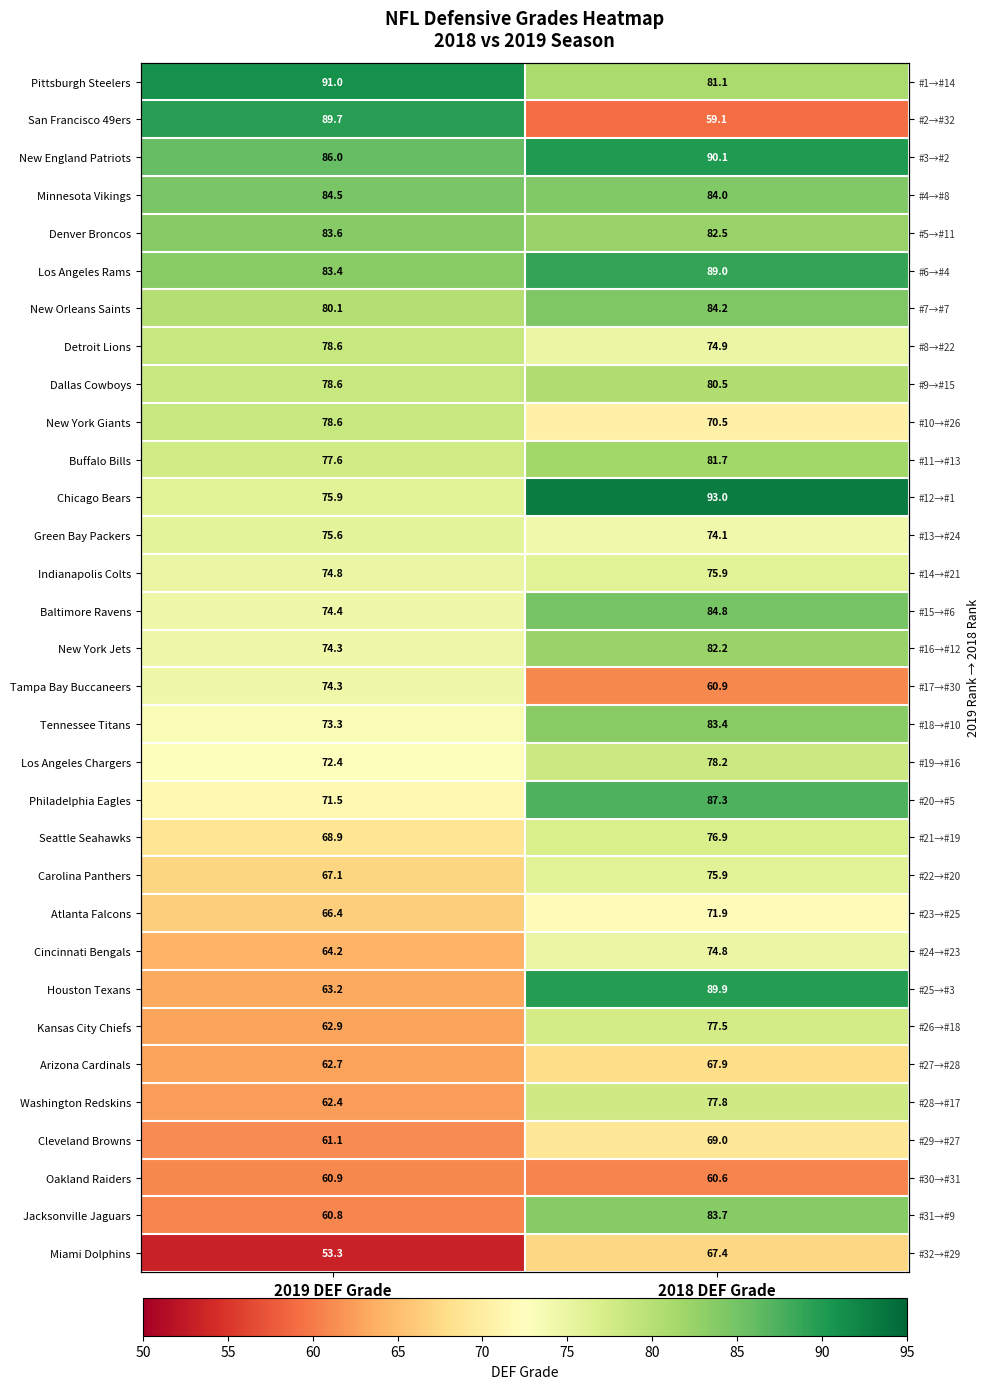

What is the sum of the Arizona Cardinals values at 2018 DEF Grade and 2019 DEF Grade?

130.6